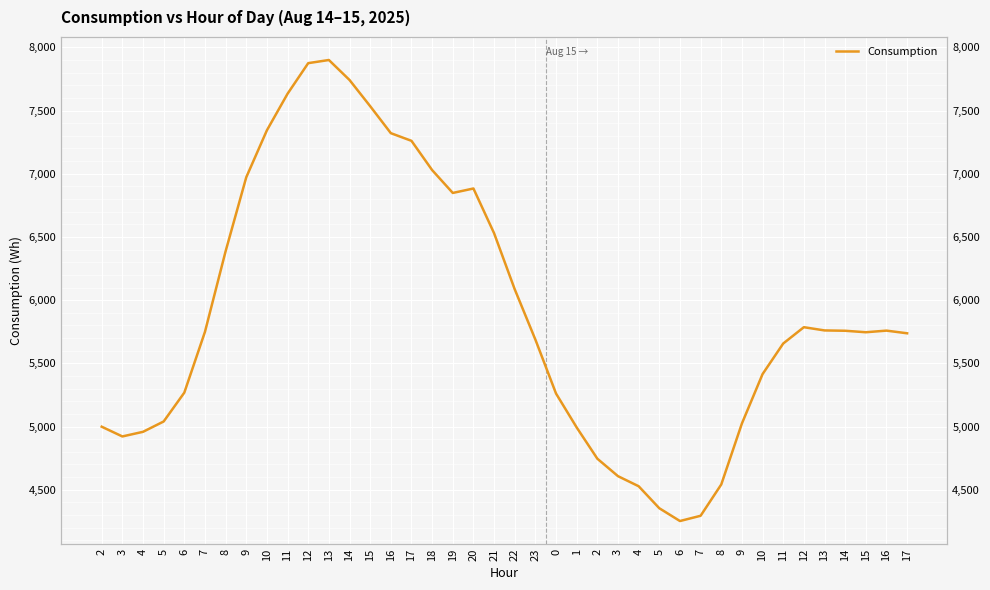

Where does the data first go above 5749?

7